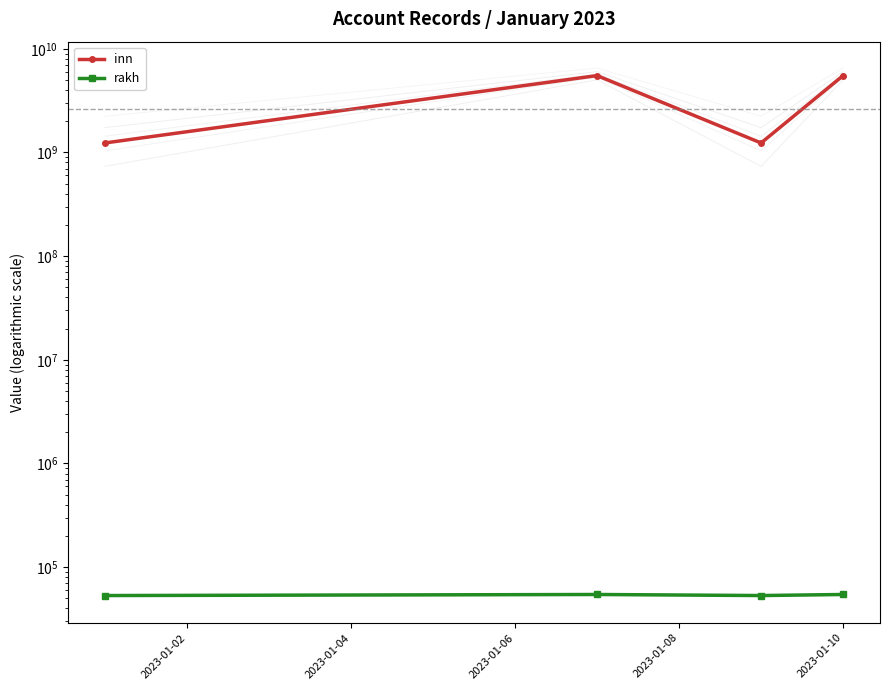

True or false: rakh and inn intersect in this chart.

False